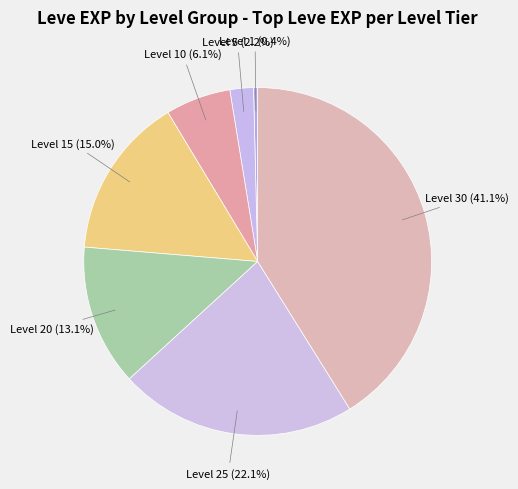

Is there a majority slice in this chart?

No